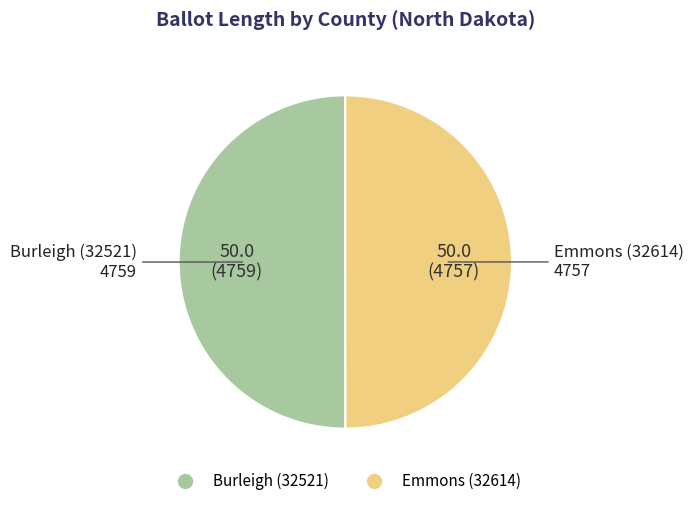

How many slices are in this pie chart?

2